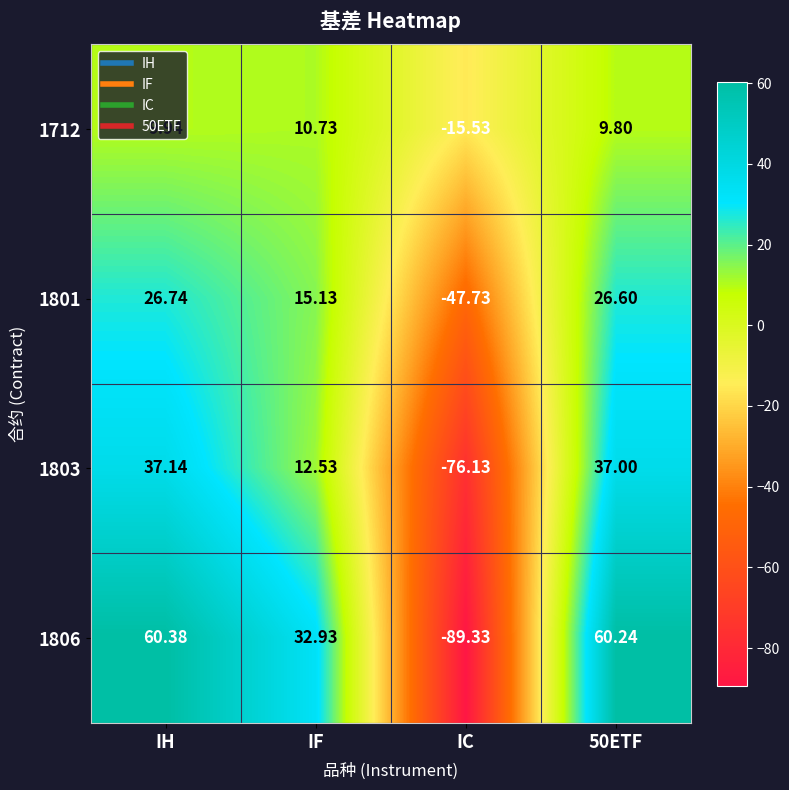

Where is 1803 nearest to the value -19?

IF